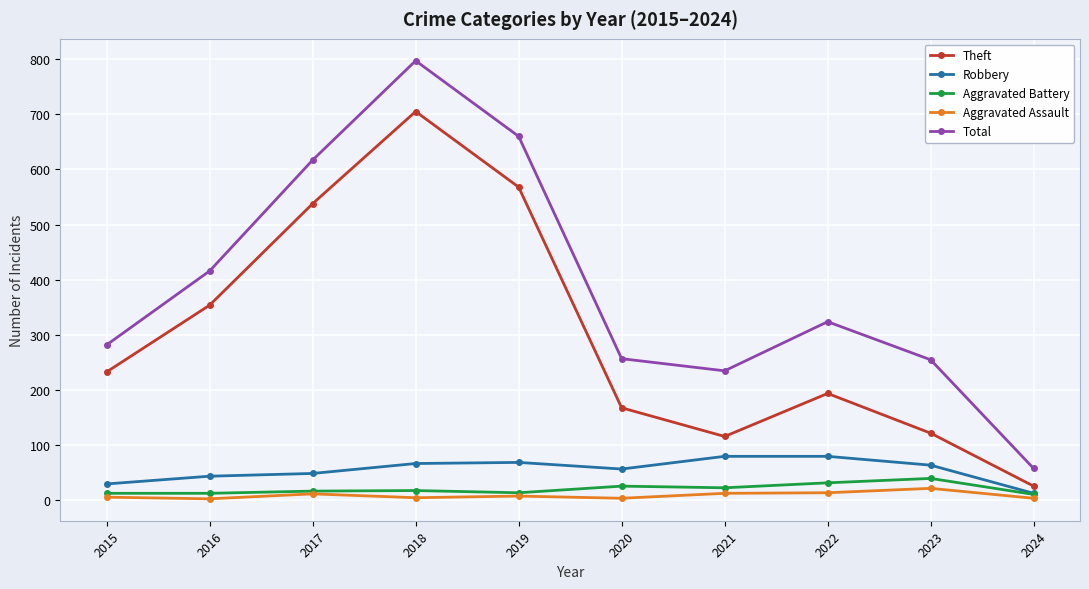

What is the average value of the Total series?

390